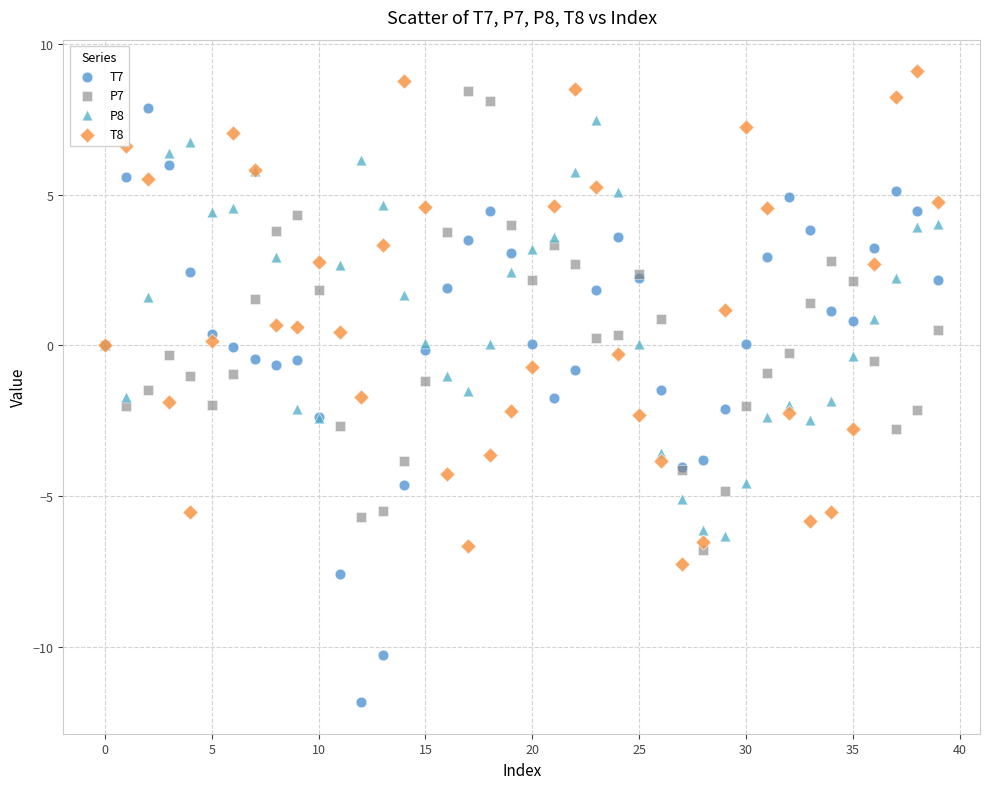

Which series has the widest spread of Y values?

T7